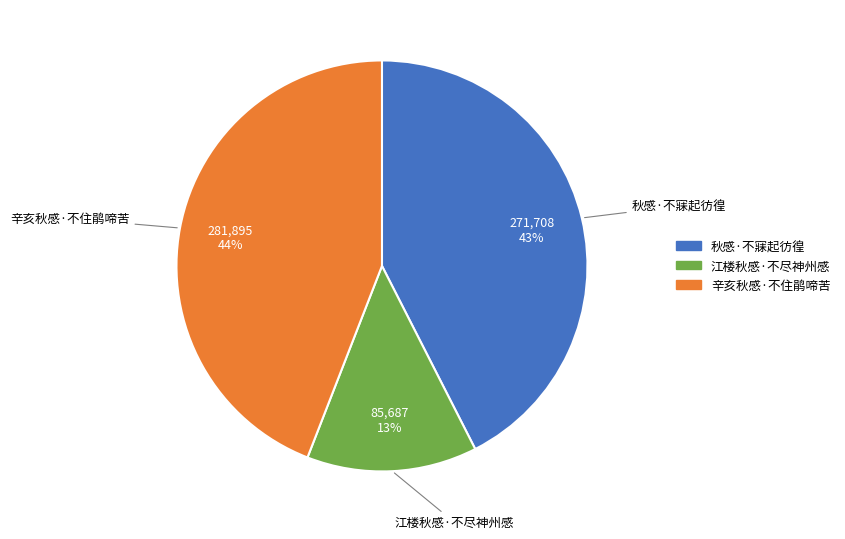

What is the ratio of the value at 江楼秋感·不尽神州感 to the value at 秋感·不寐起彷徨?

0.3